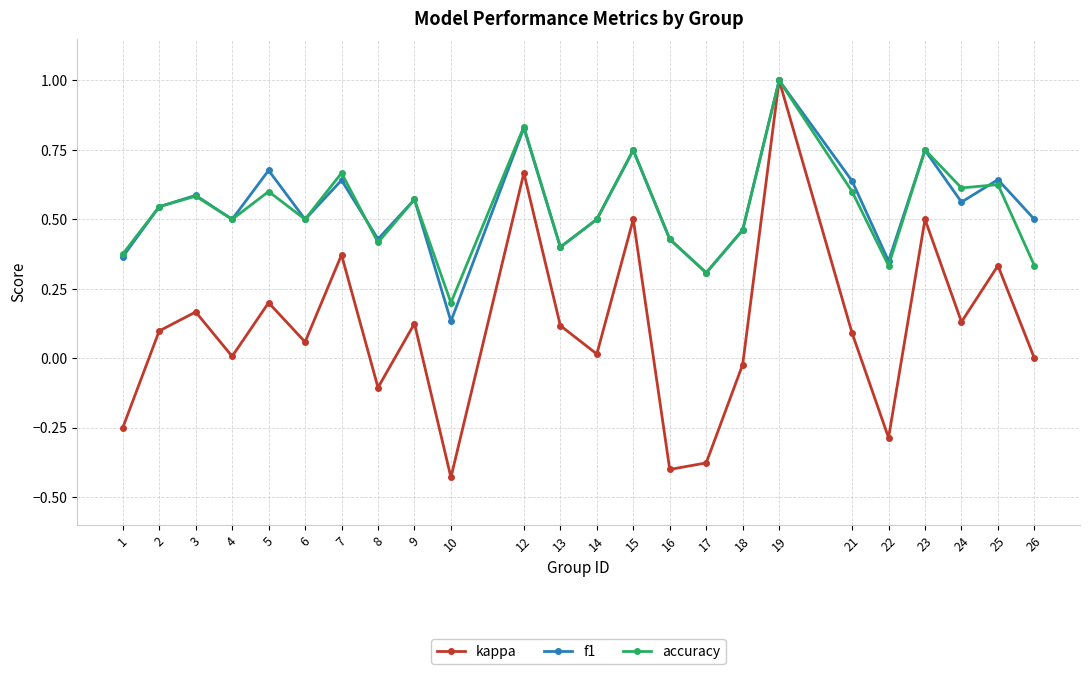

Which category has the highest value in the kappa series?

19